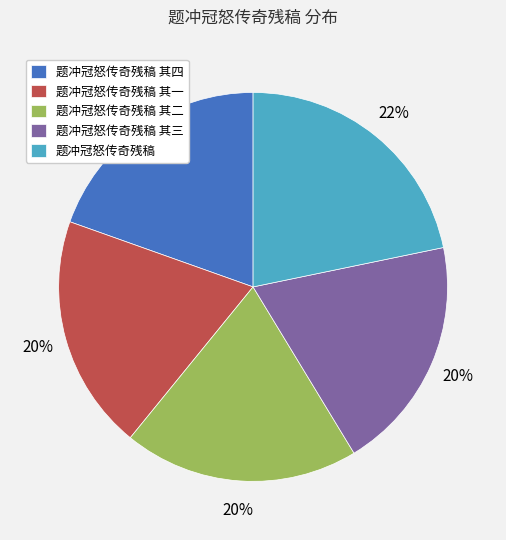

To the nearest percent, what portion does 题冲冠怒传奇残稿 其三 represent?

20%